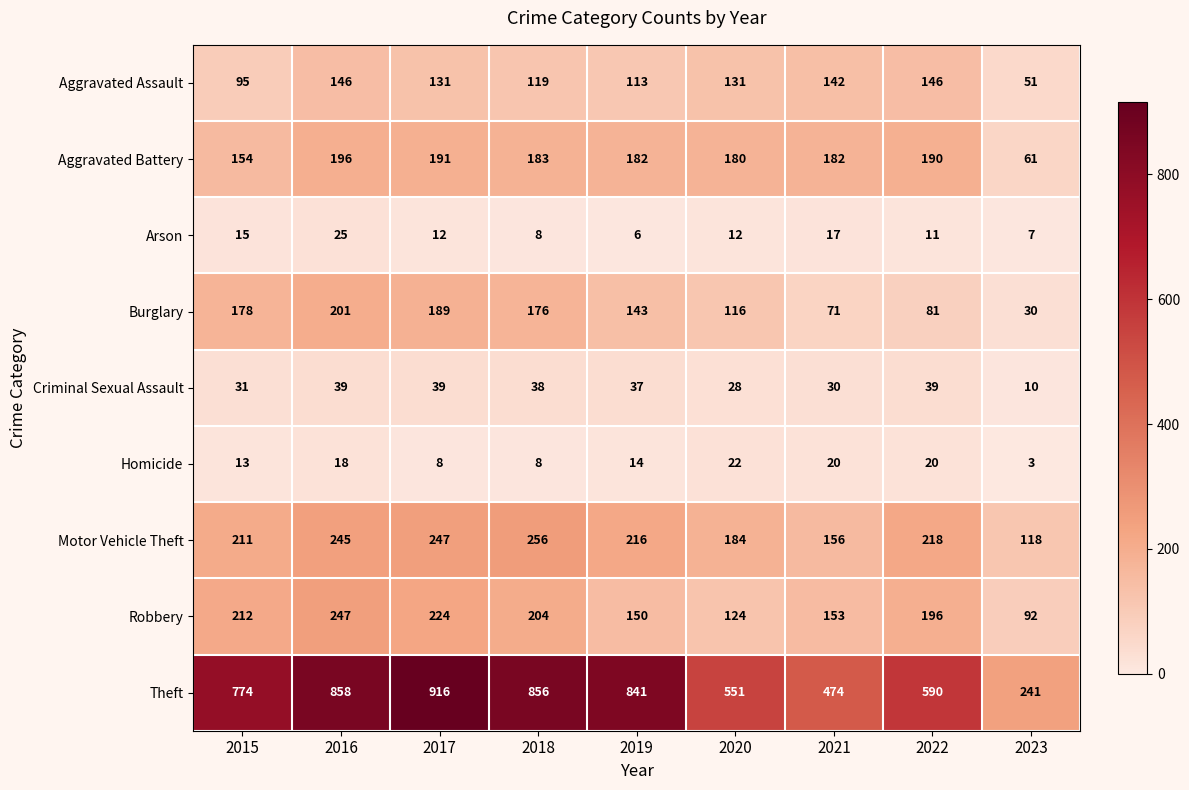

What is the difference between the second highest and second lowest values in the Theft series?

384